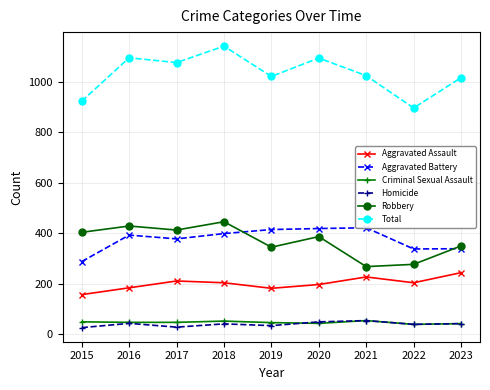

At 2015, list the series in order from smallest to largest.

Homicide, Criminal Sexual Assault, Aggravated Assault, Aggravated Battery, Robbery, Total